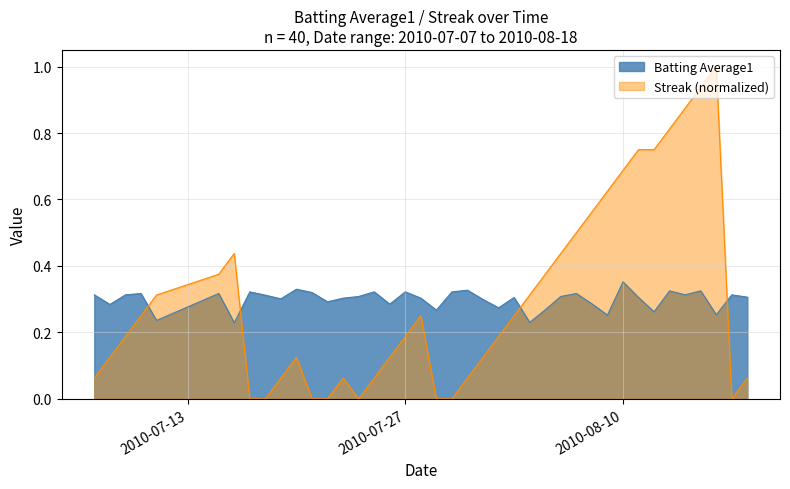

Which series has the largest range (max minus min)?

Streak (normalized)